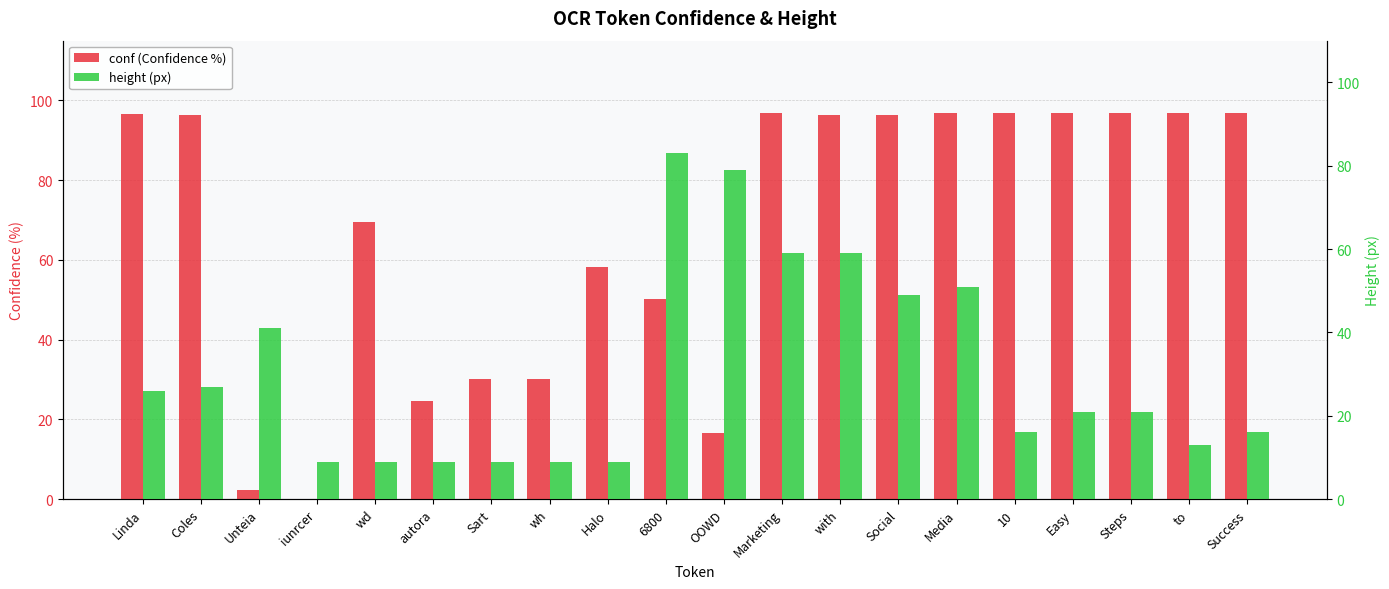

How many values in the height series are below 21?

9